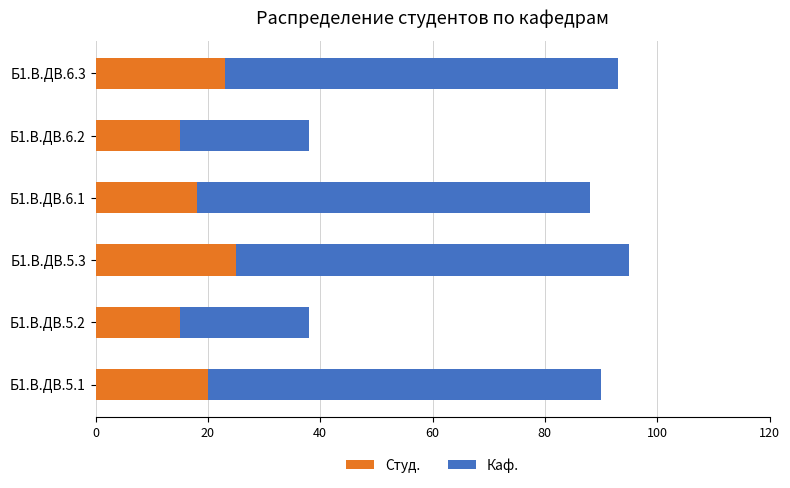

Is it true that Студ. equals 33 at Б1.В.ДВ.6.3?

False